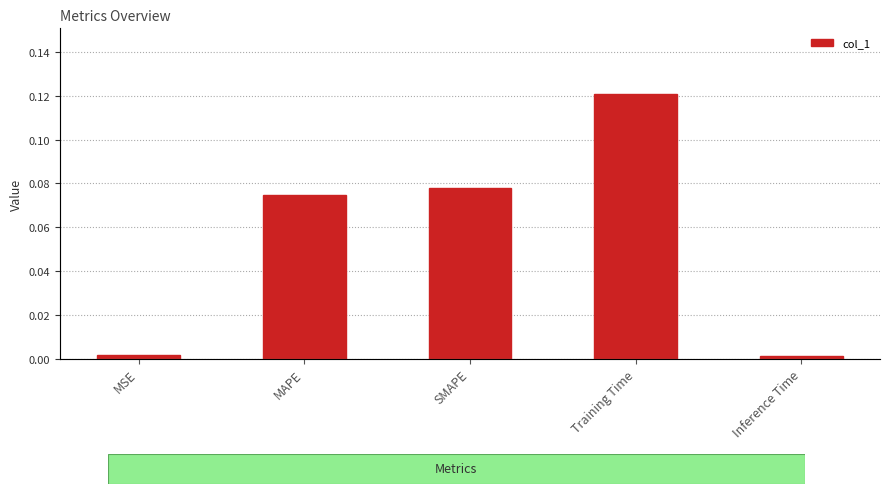

How many bars are there in total?

5